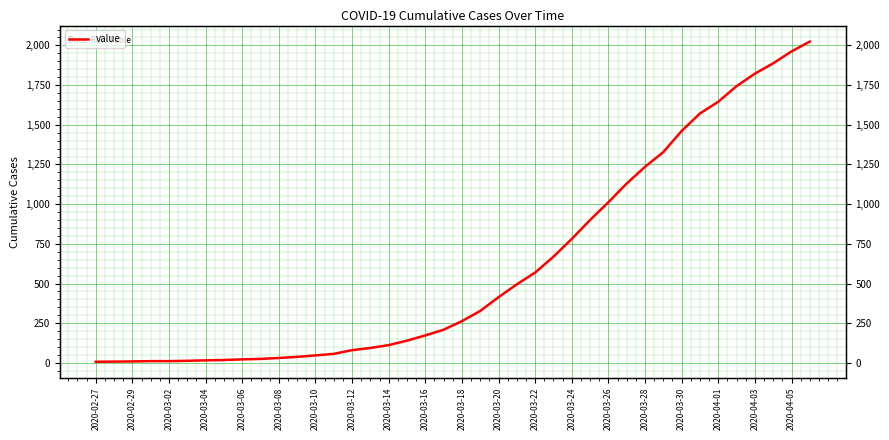

Count the number of categories in the chart.

40